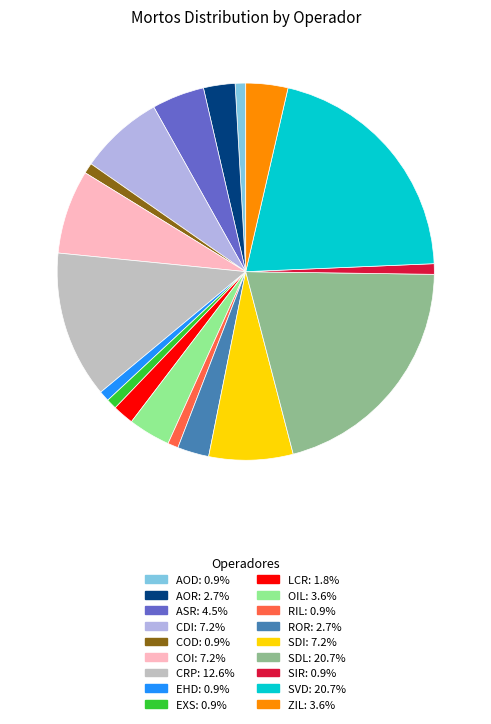

Combined, do SDI and OIL account for over 50%?

No